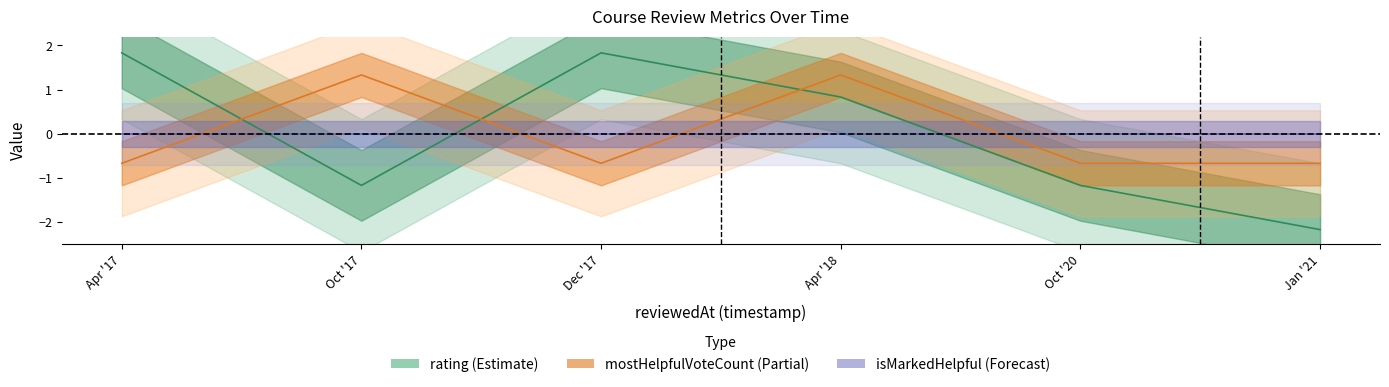

Which series has the largest total across all categories?

rating